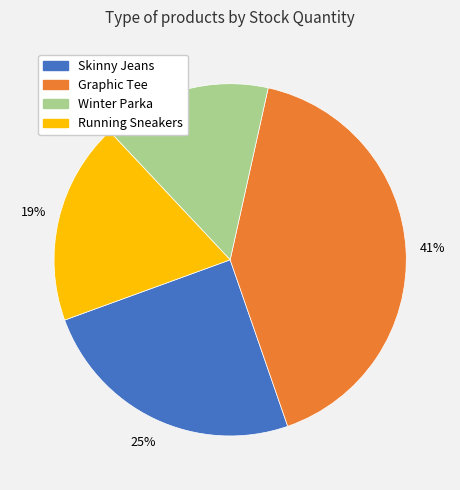

Combined, do Graphic Tee and Running Sneakers account for over 50%?

Yes